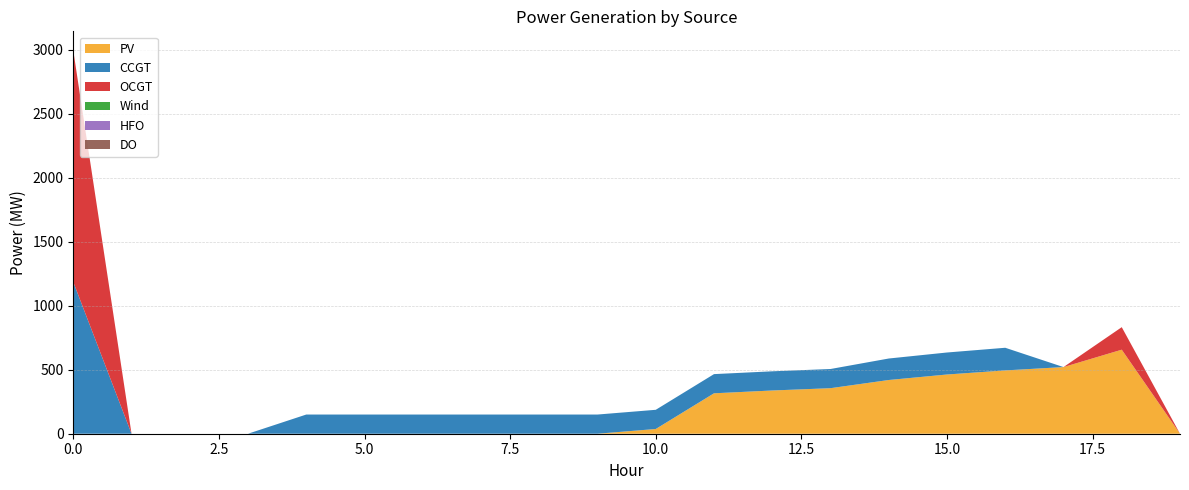

Reading left to right, extract all data points from this chart.

PV: 0	0	0	0	0	0	0	0	0	0	37	316	338	356	420	463	495	521	657	0
CCGT: 1186	0	0	0	150	150	150	150	150	150	150	150	150	150	168	172	177	0	0	0
OCGT: 1810	0	0	0	0	0	0	0	0	0	0	0	0	0	0	0	0	0	176	0
Wind: 0	0	0	0	0	0	0	0	0	0	0	0	0	0	0	0	0	0	0	0
HFO: 0	0	0	0	0	0	0	0	0	0	0	0	0	0	0	0	0	0	0	0
DO: 0	0	0	0	0	0	0	0	0	0	0	0	0	0	0	0	0	0	0	0